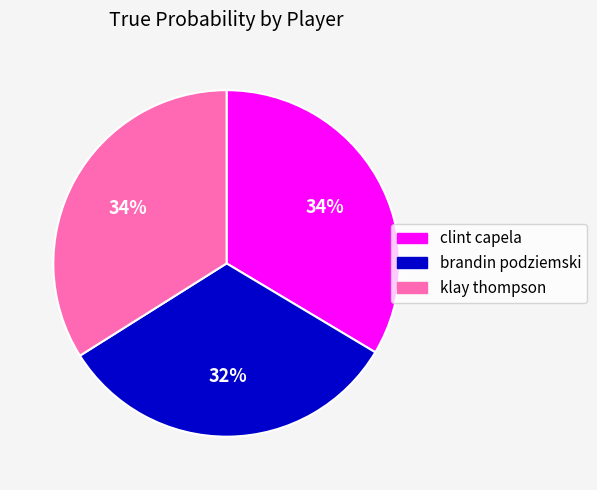

Does any single category account for the majority?

No